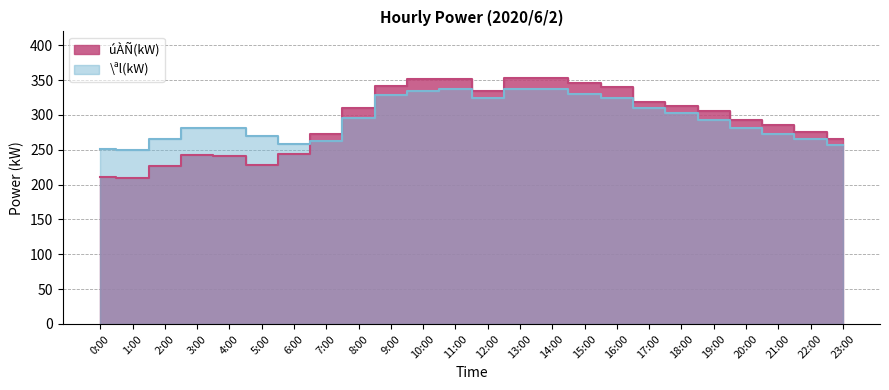

The úÀÑ(kW) series shows 293 at 20:00. True or false?

True